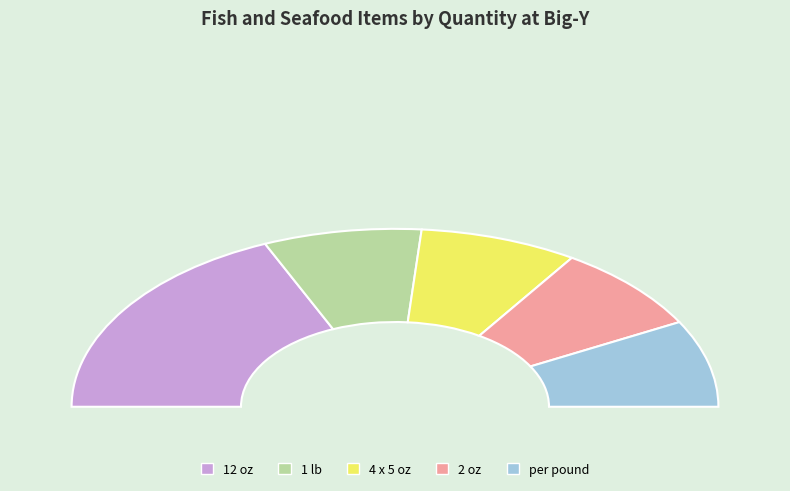

What portion of the pie excludes 2 oz?

84.2%